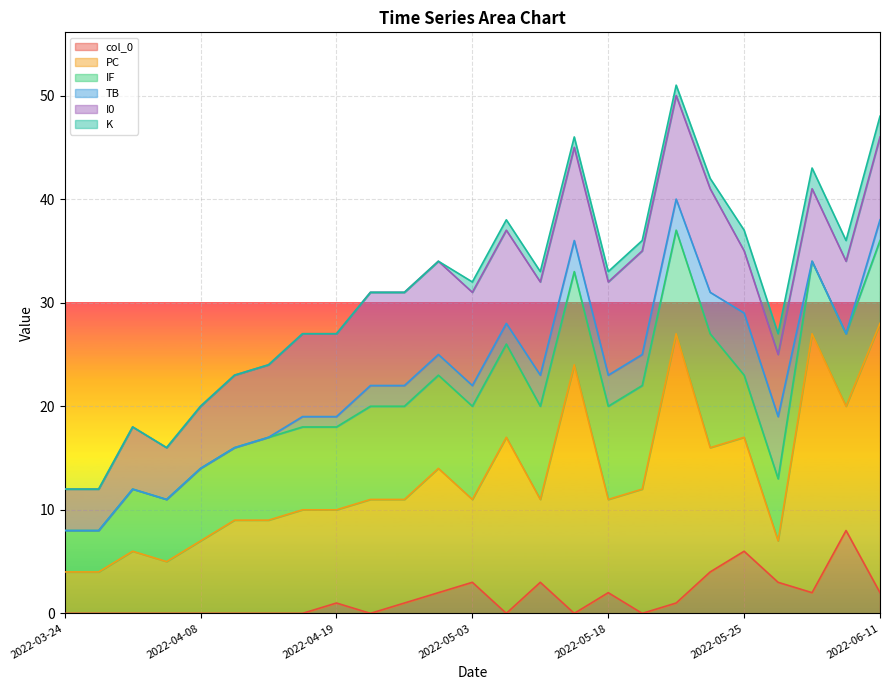

What position from the left is 2022-03-27?

2